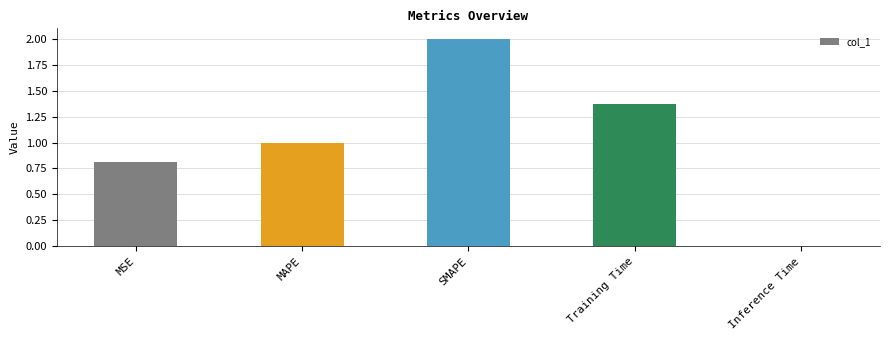

What is the value of the 1st bar from the left?

0.8